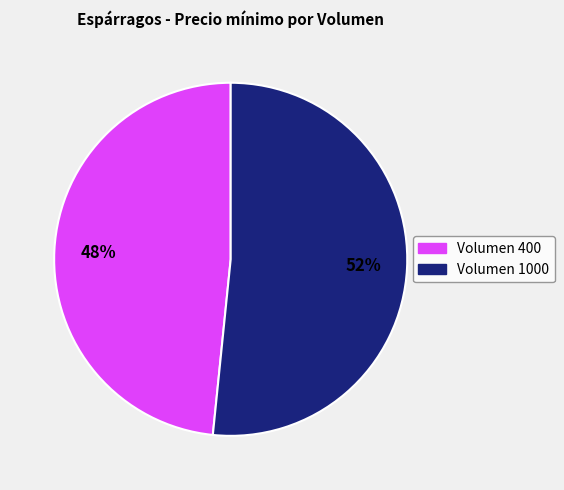

To the nearest percent, what is the combined percentage of Volumen 400 and Volumen 1000?

100%